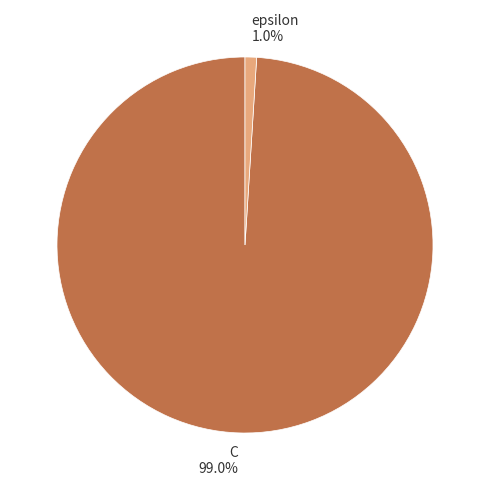

To the nearest percent, what is the average slice percentage?

50%